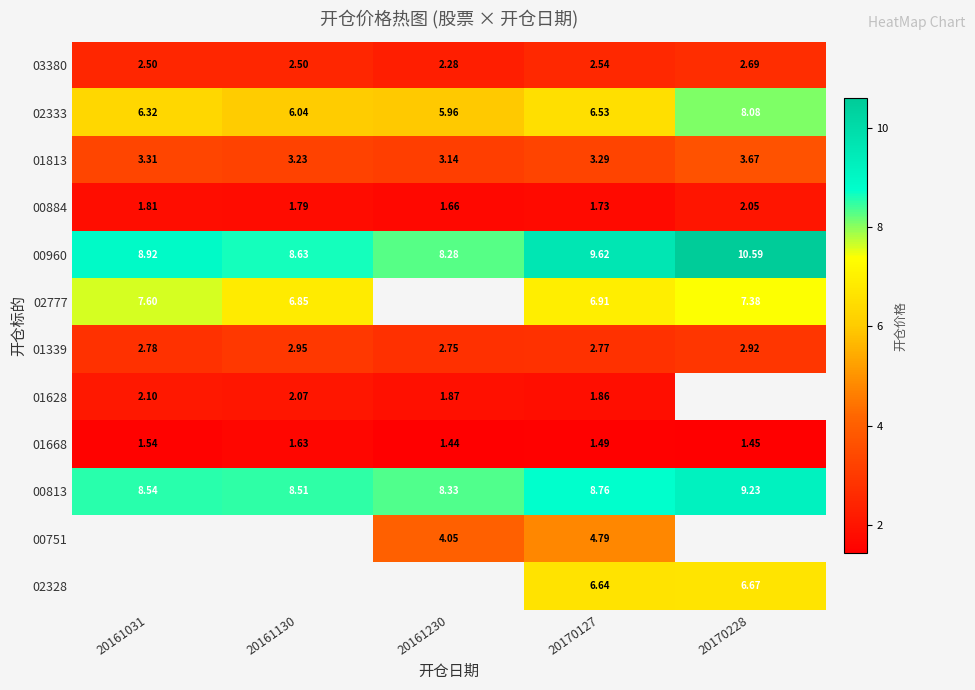

Is the value of 00884 at 20161130 greater than the value of 00960 at 20161031?

No